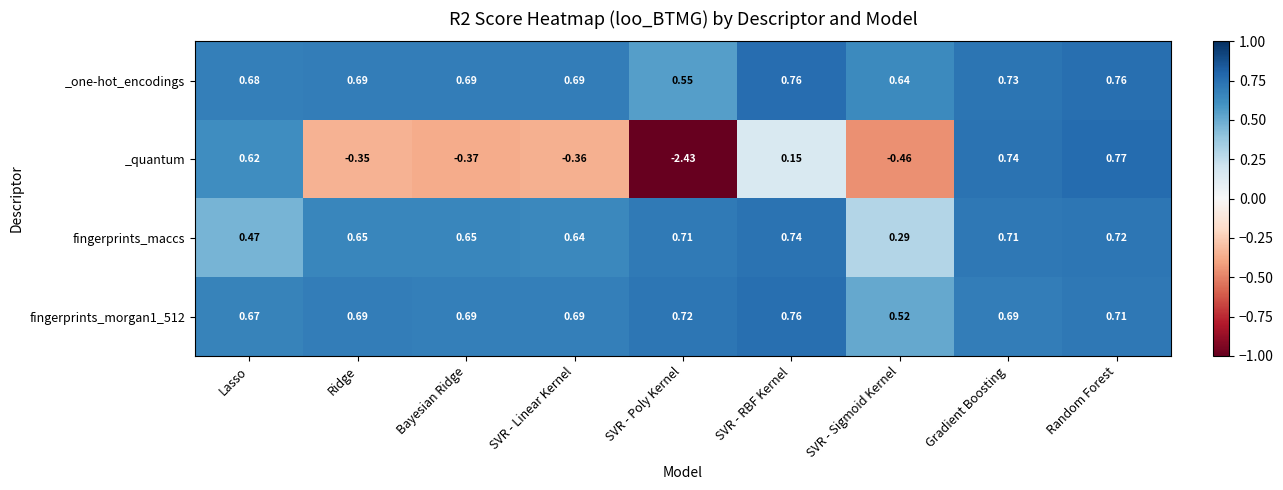

Which series has the largest total across all categories?

_one-hot_encodings